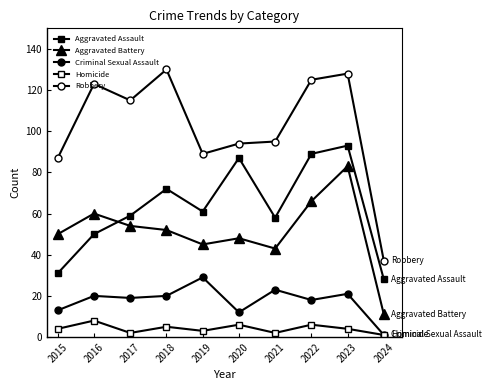

How many lines are shown in the chart?

5